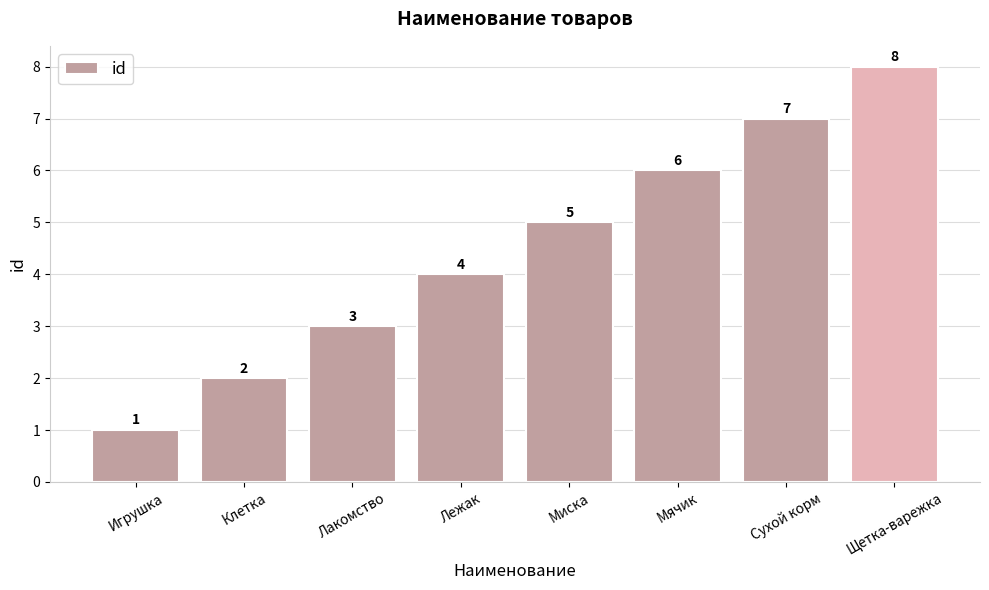

Which label corresponds to the largest value in the chart?

Щетка-варежка